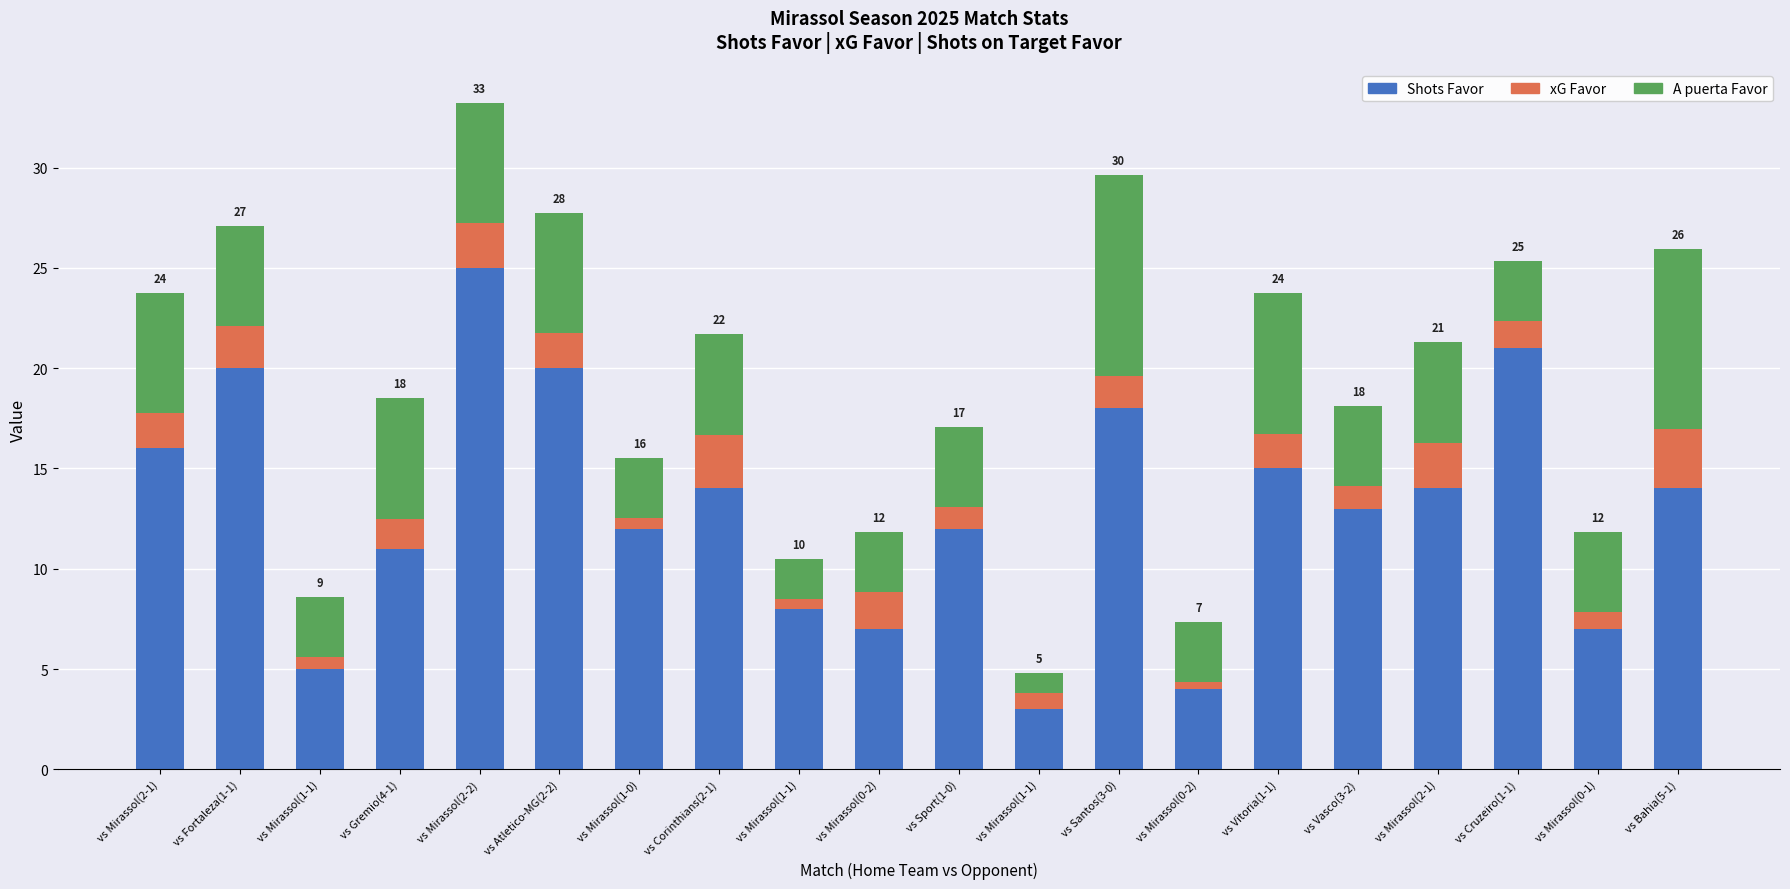

How many bars are there in total?

20